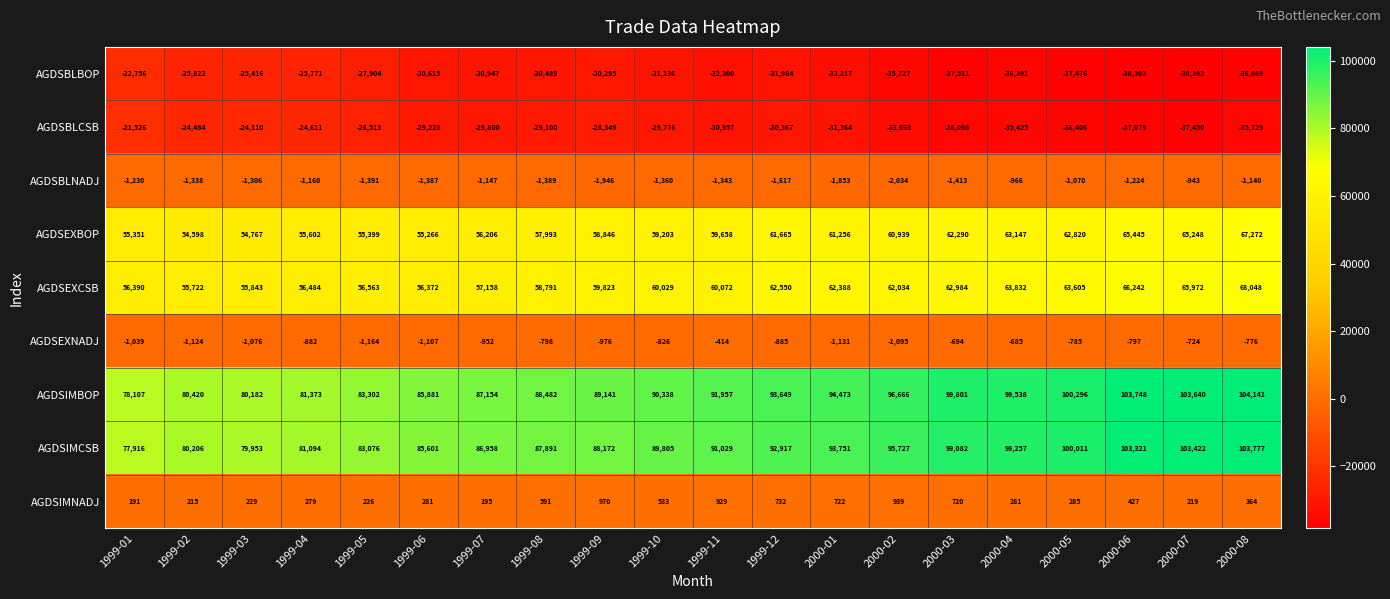

How many values in the AGDSBLBOP series are below -31136?

10